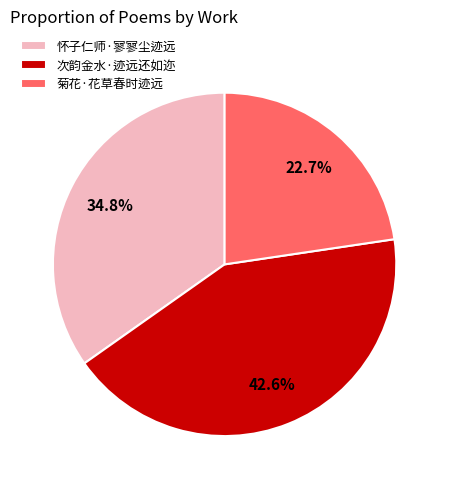

Does 怀子仁师·寥寥尘迹远 account for over 50% of the chart?

No